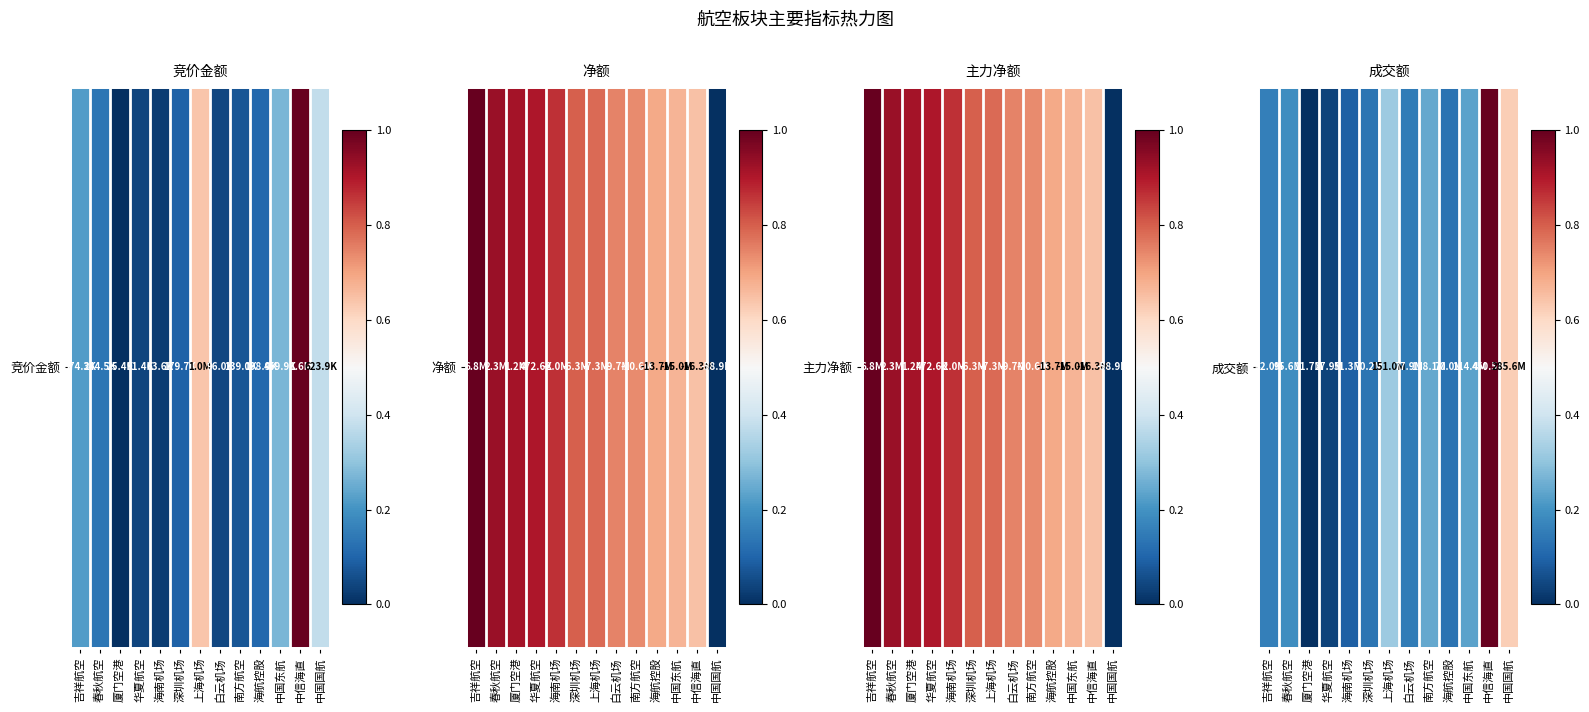

Is it true that the value at 中国国航 is 0.3?

False